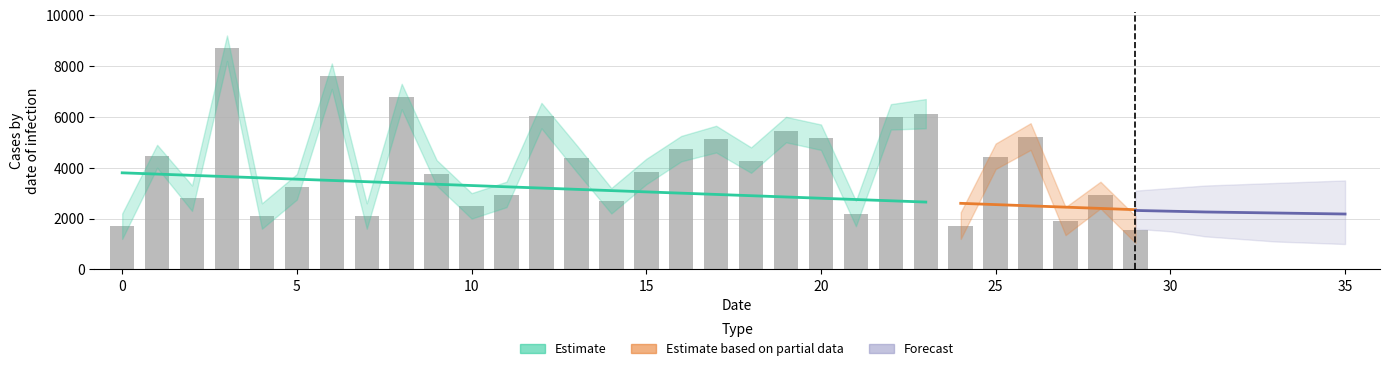

What is the value of the 24th bar from the left?

6118